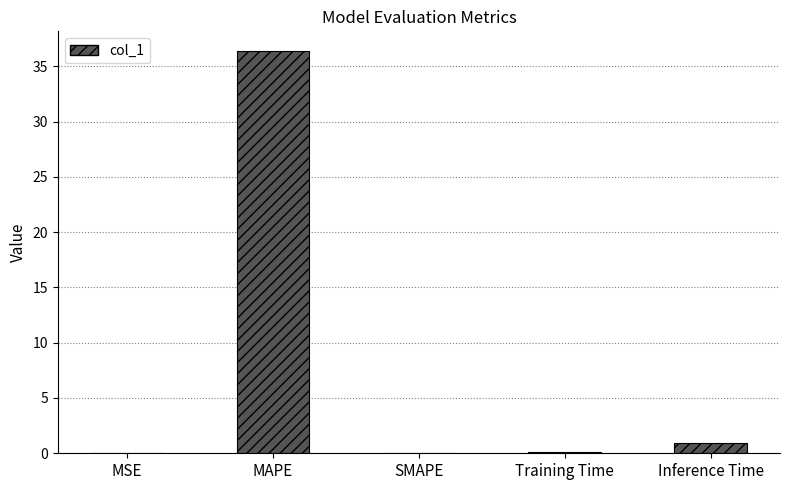

What is the sum of all values?

37.4